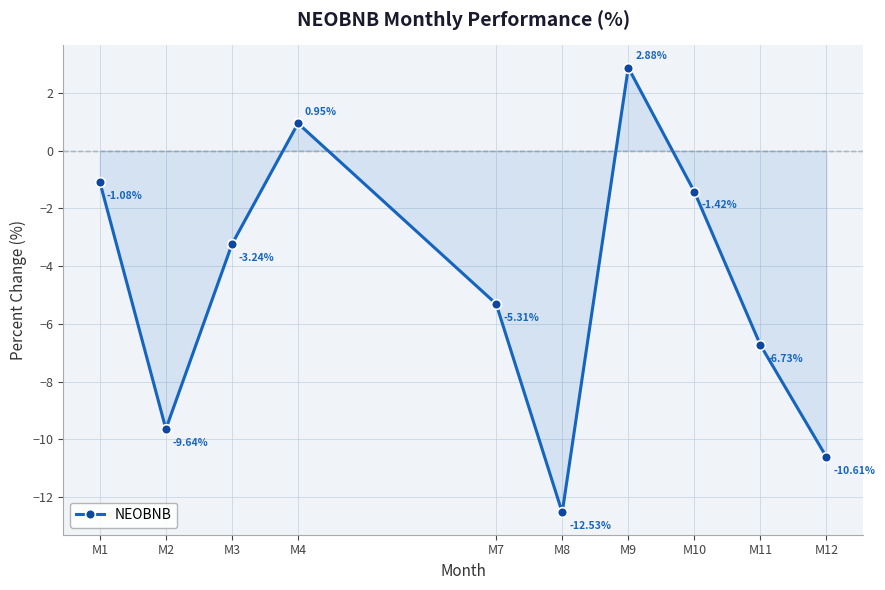

What is the sum of the values at M1 and M7?

-6.4